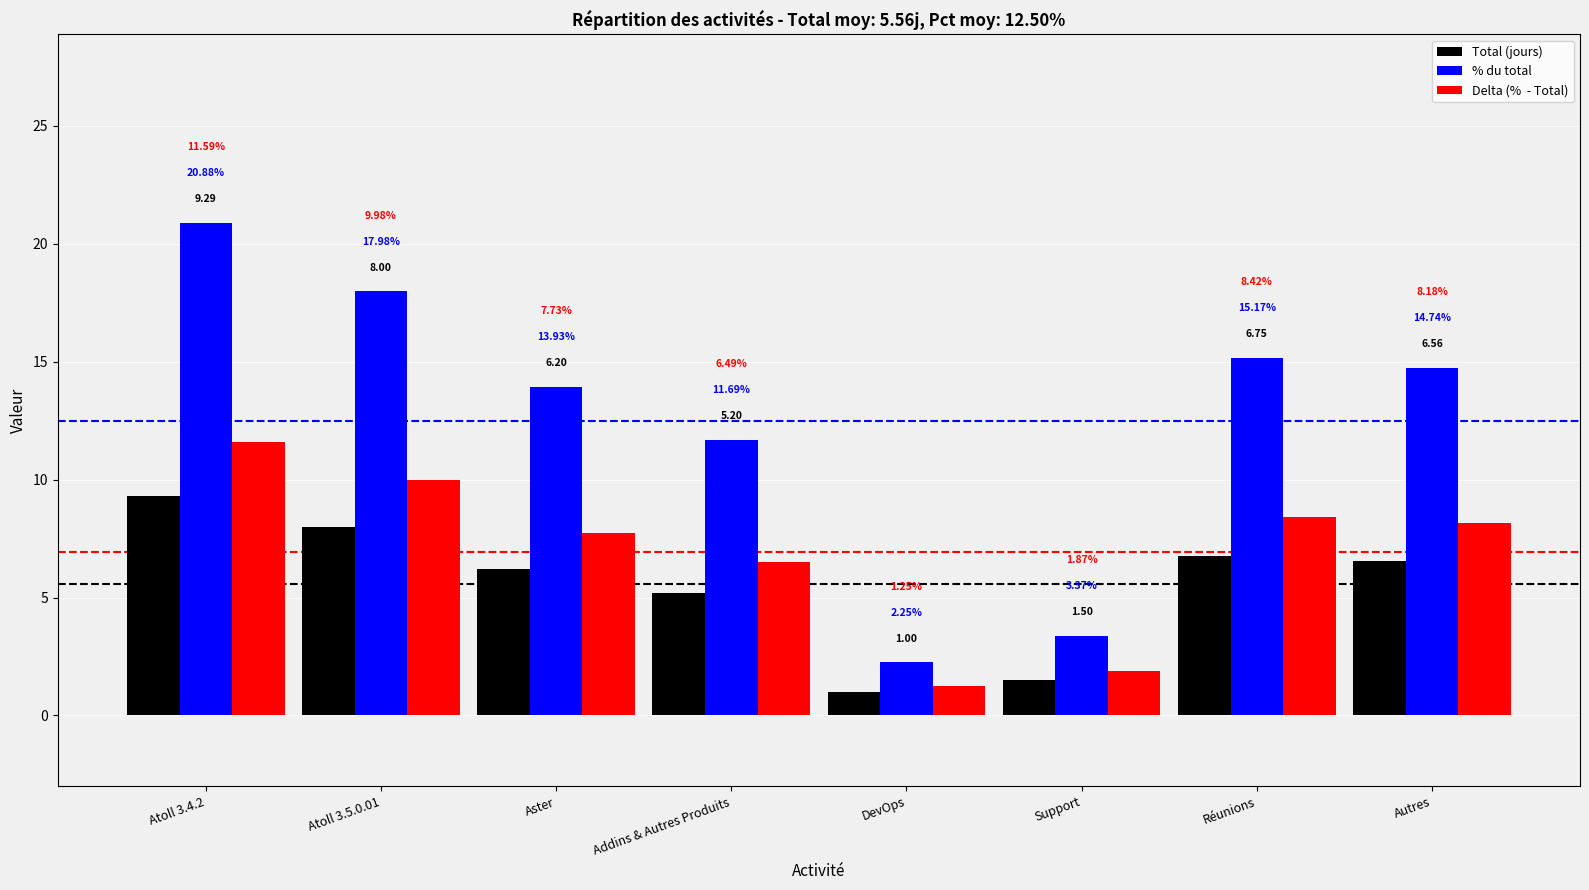

At which category is the sum across all series the highest?

Atoll 3.4.2